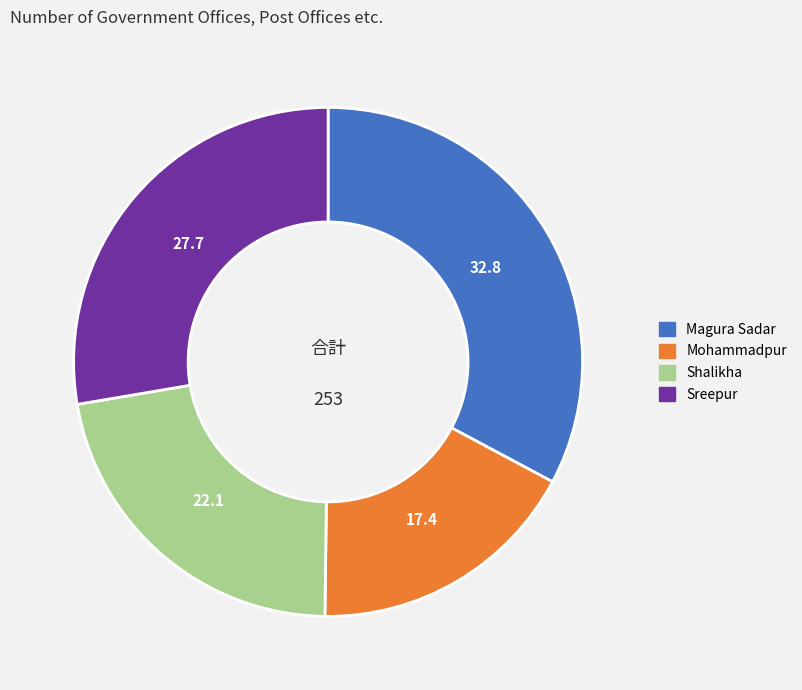

Which slice is the smallest?

Mohammadpur